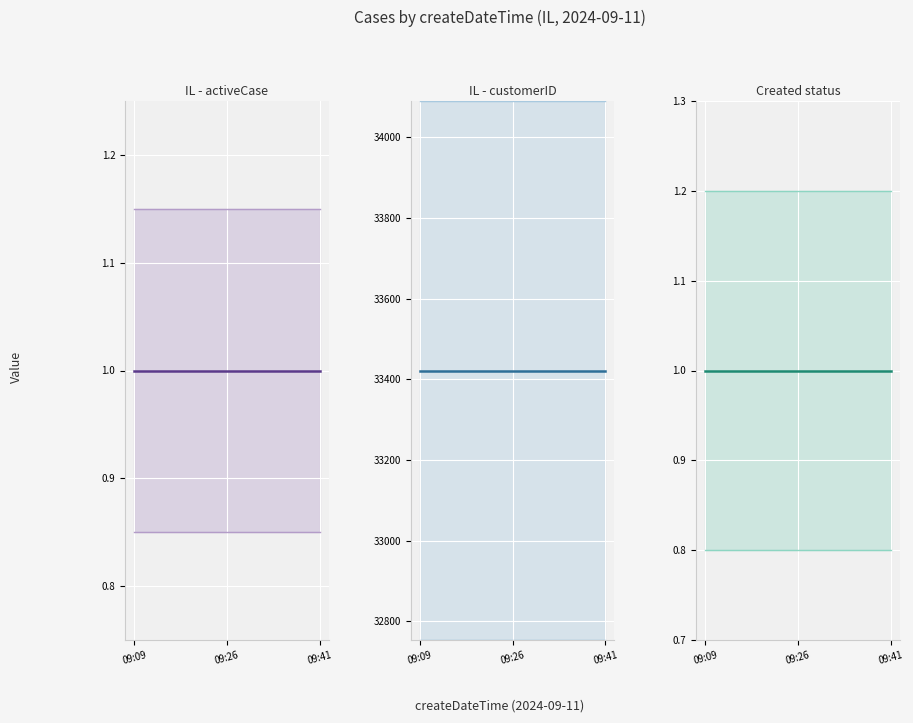

Is it true that customerInternalID equals 51092 at 2024-09-11 09:09:35?

False